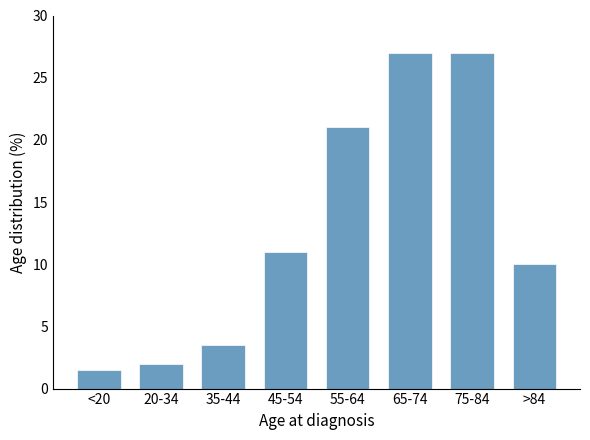

Reading left to right, transcribe all the data shown in this chart.

1.5	2.0	3.5	11.0	21.0	27.0	27.0	10.0